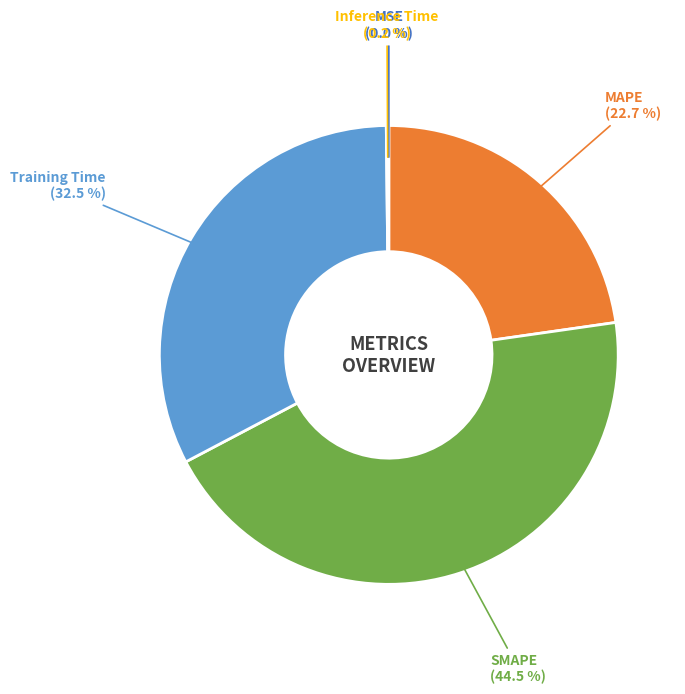

To the nearest percent, what is the average slice percentage?

20%